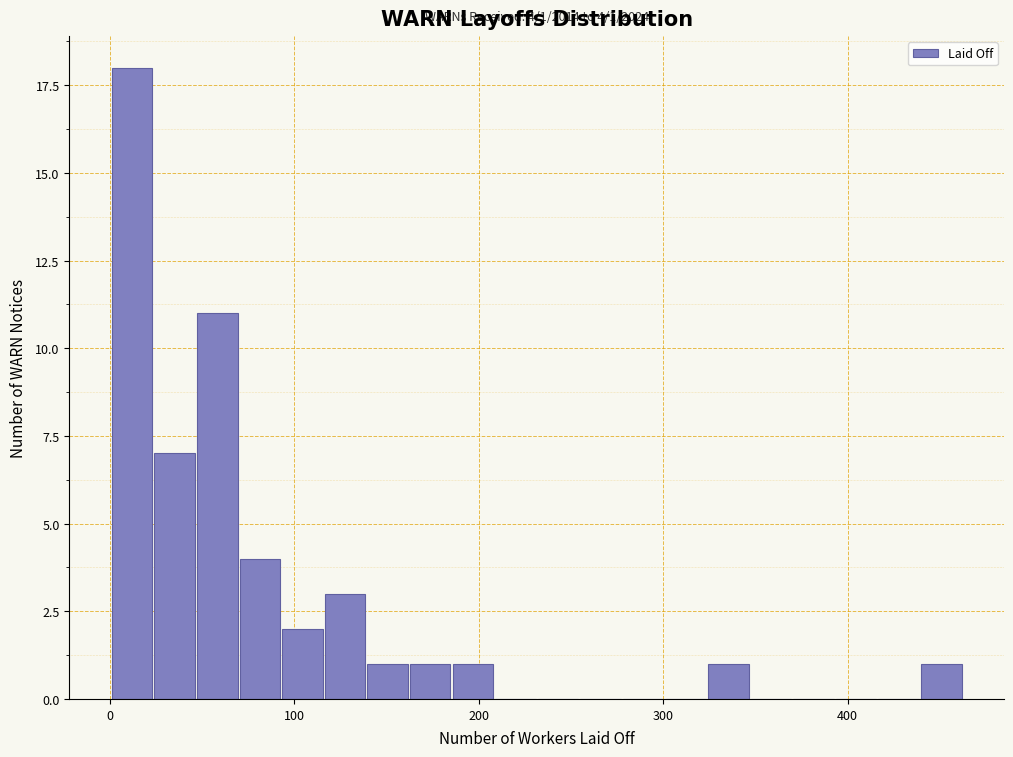

Around what value on the x-axis is the tallest bar? Give the approximate position of its centre, as read against the axis.

10